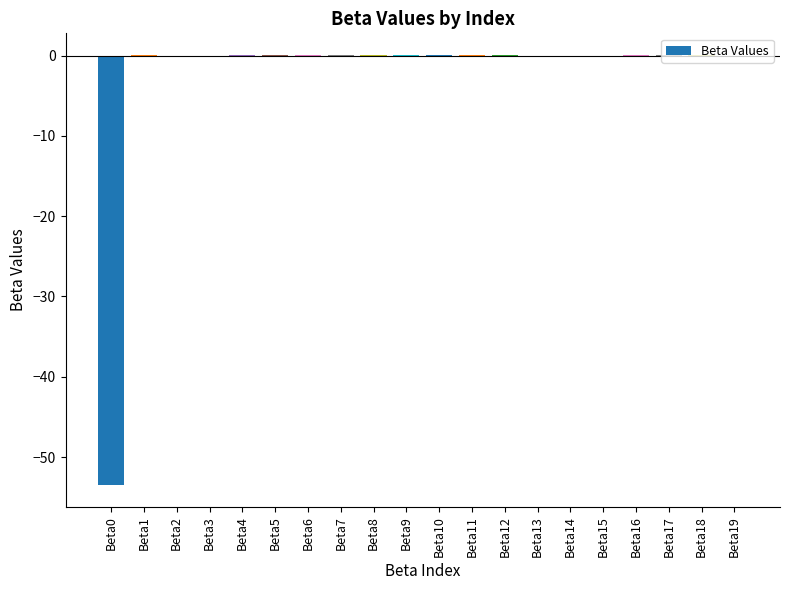

True or false: the data shows -53.5 at Beta0.

True